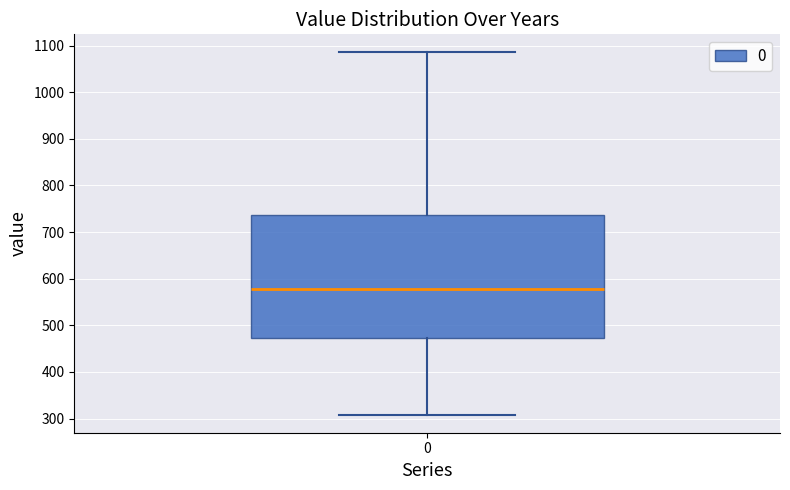

Read this box plot against the y-axis: the position of the median line, the range covered by the box, and the ends of both whiskers. The values are not printed on the chart, so give them approximately, as read against the axis.

median 580, box 470 to 740, whiskers 310 to 1090